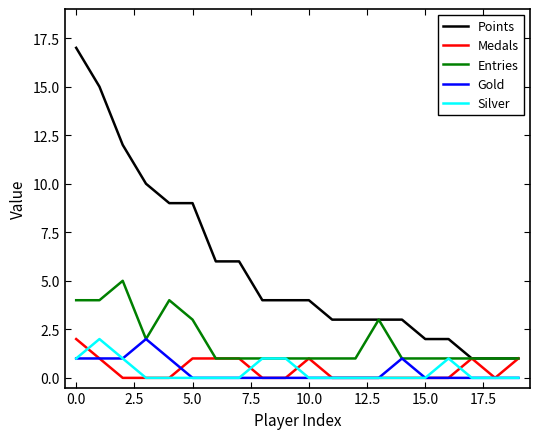

Which series has the largest total across all categories?

Points